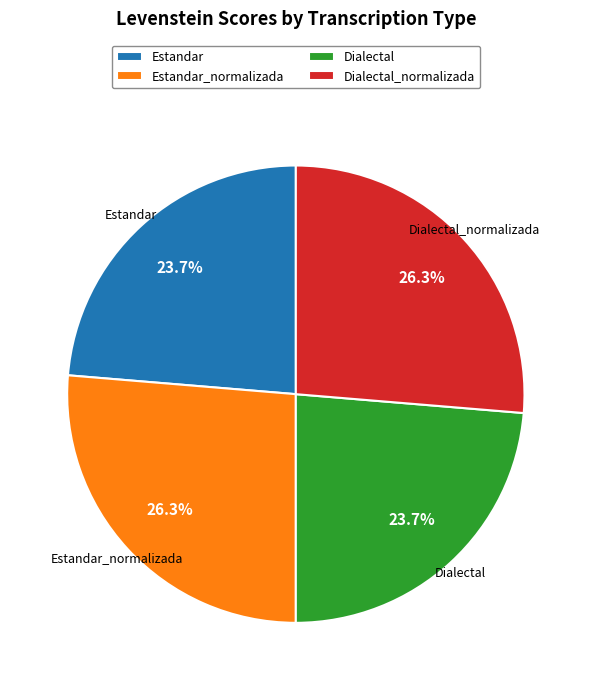

Count the number of slices in the pie.

4